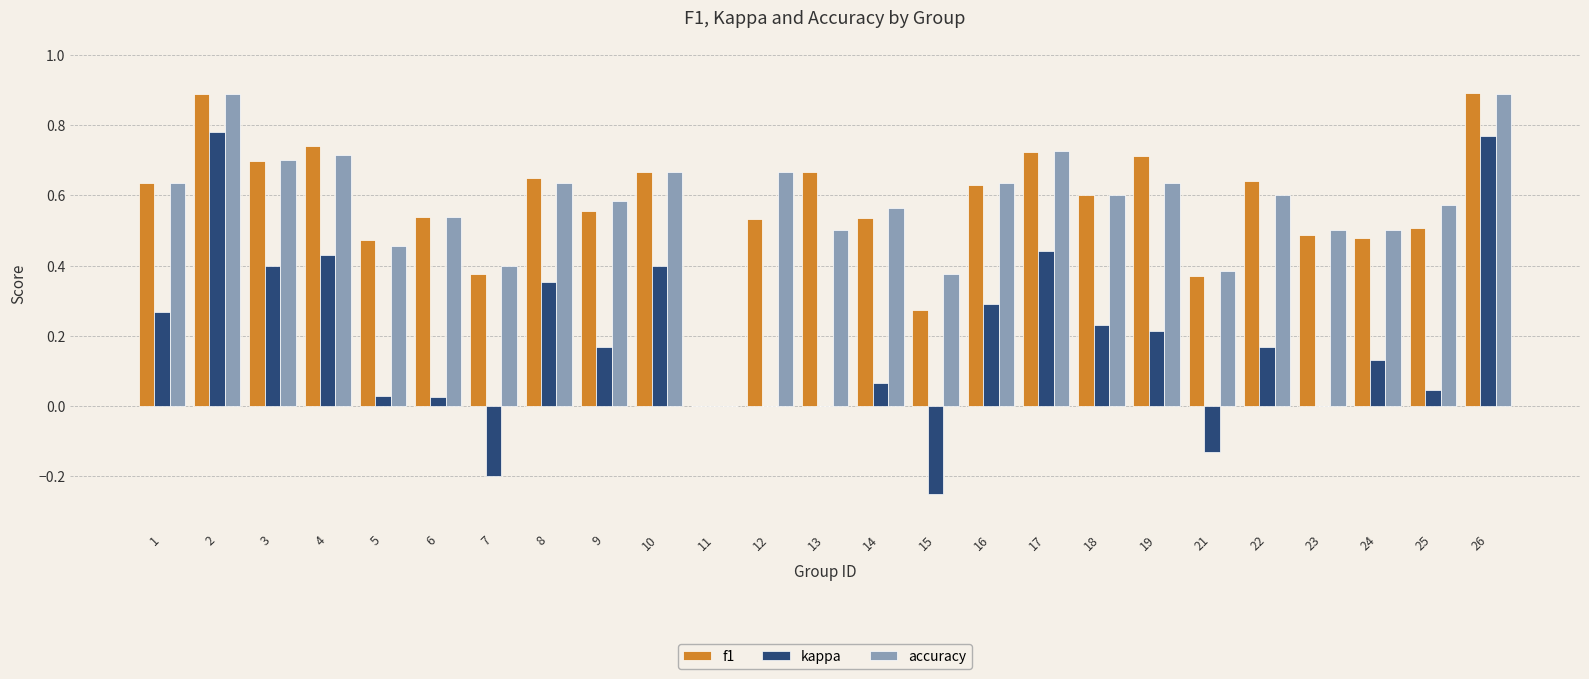

What is the sum of the f1 values at 18 and 22?

1.2